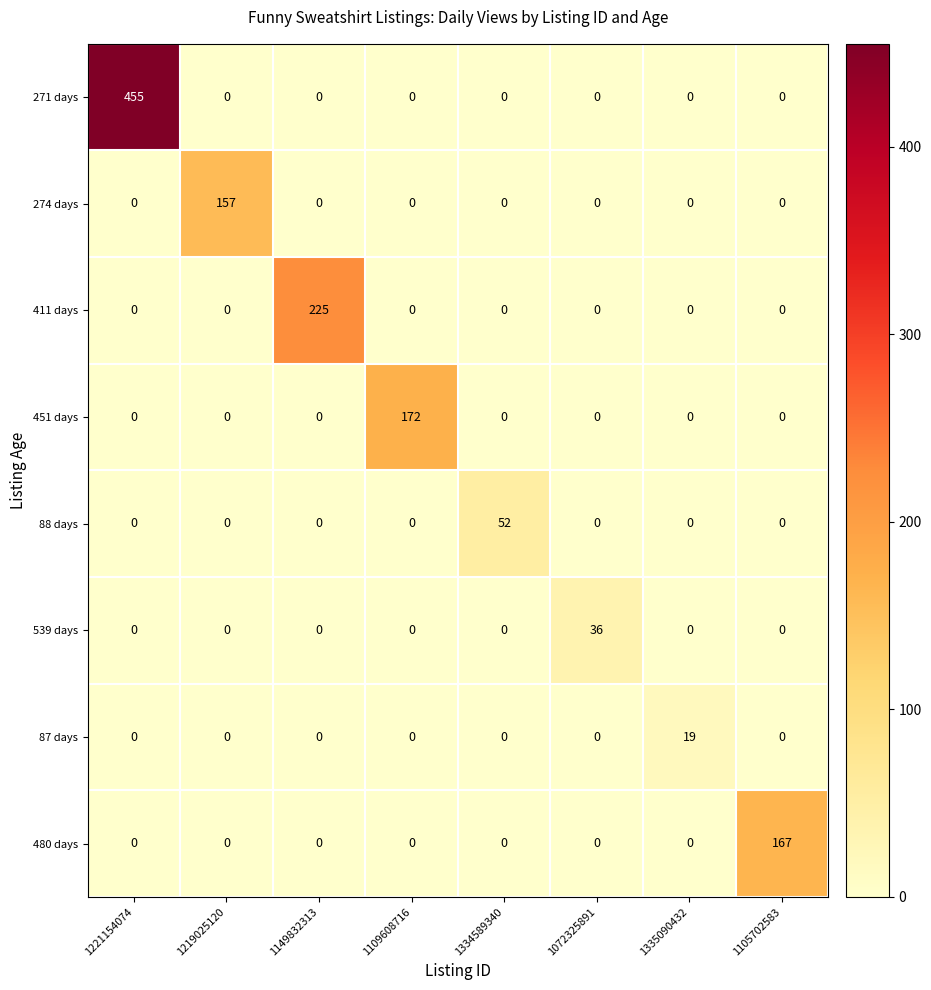

What is the spread (max minus min) of values at 1219025120?

157